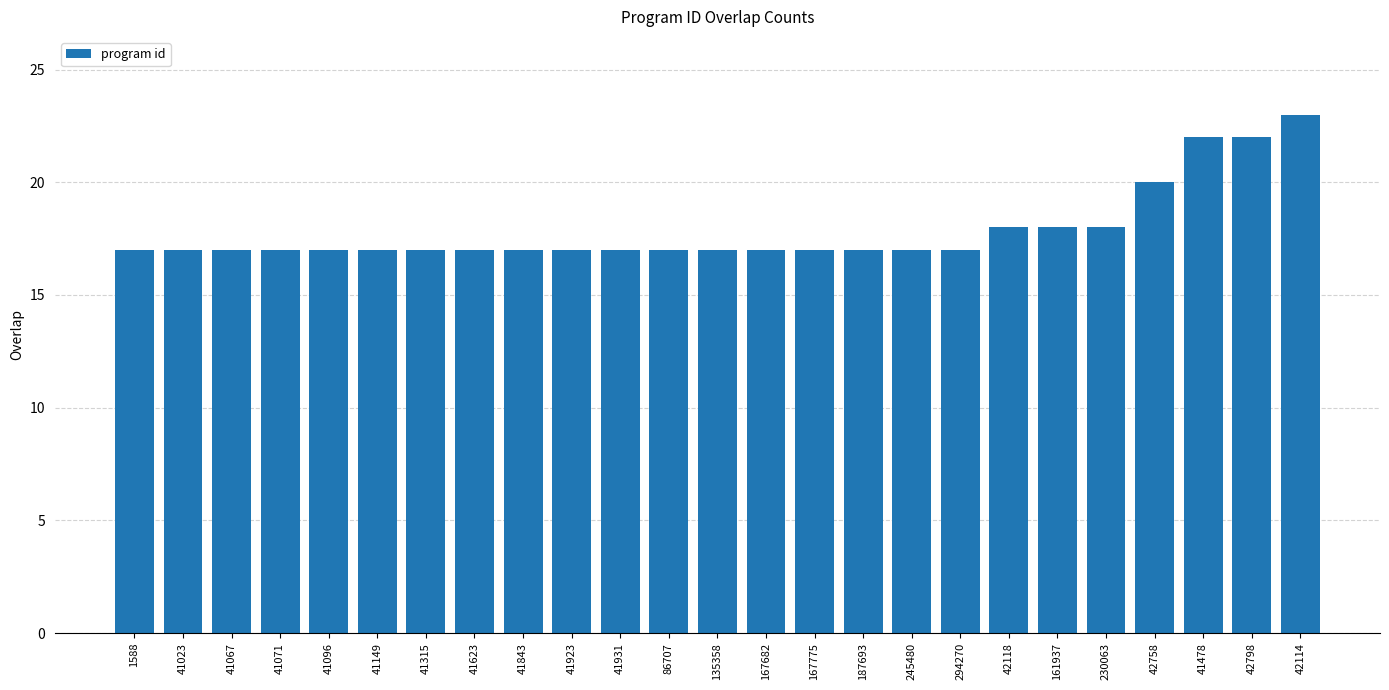

At which label is the value closest to 20?

42758